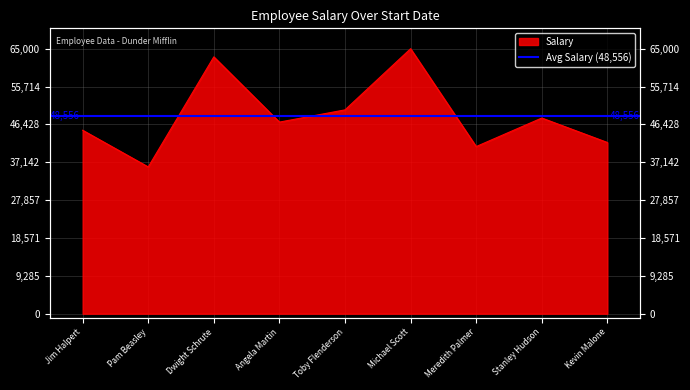

How many interior local valleys (lower than both neighbors) does the data have?

3